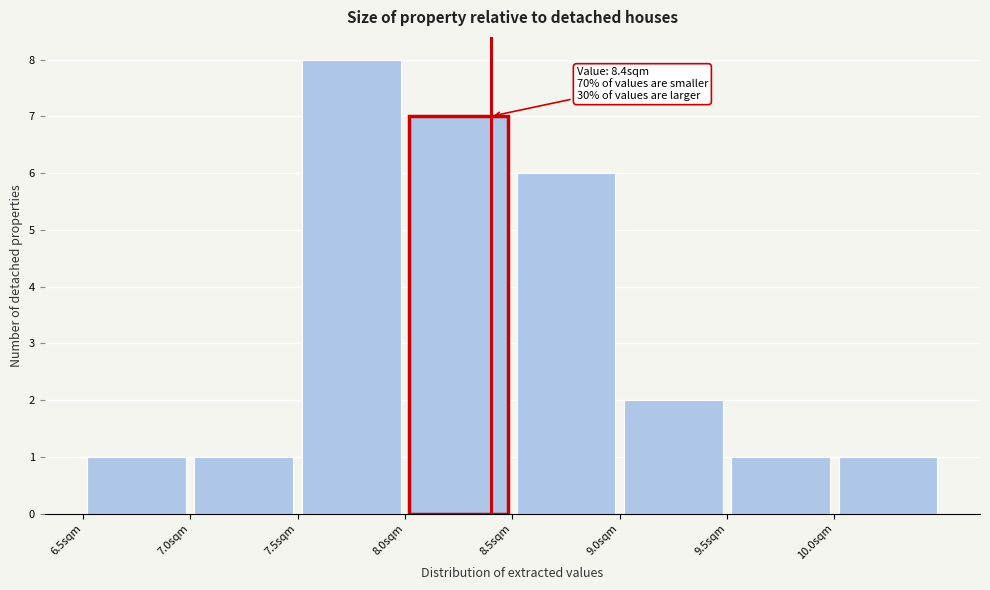

Over which range of the x-axis is the bar tallest?

7.5 to 8.0